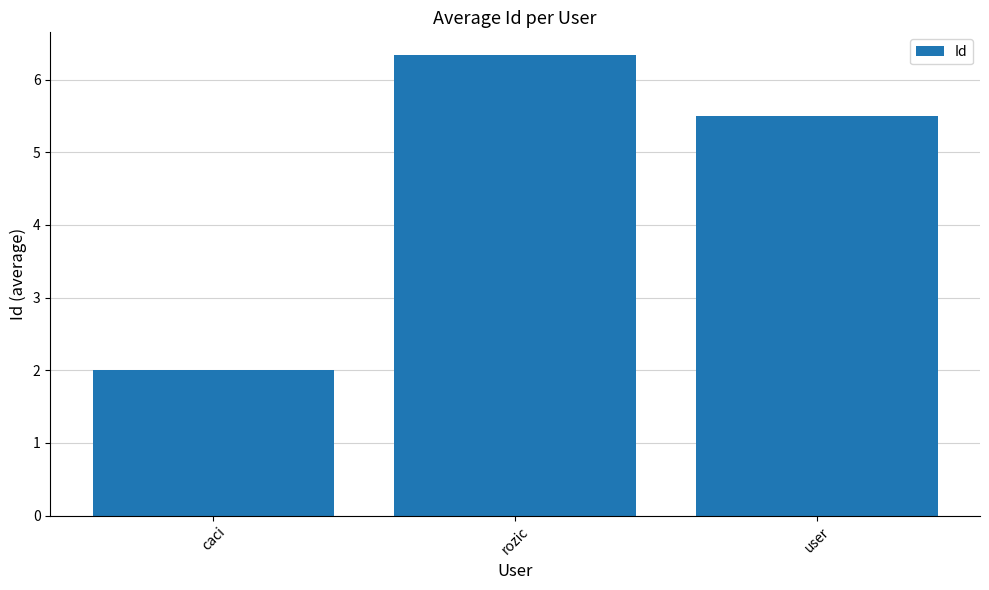

Between user and caci, which is larger?

user